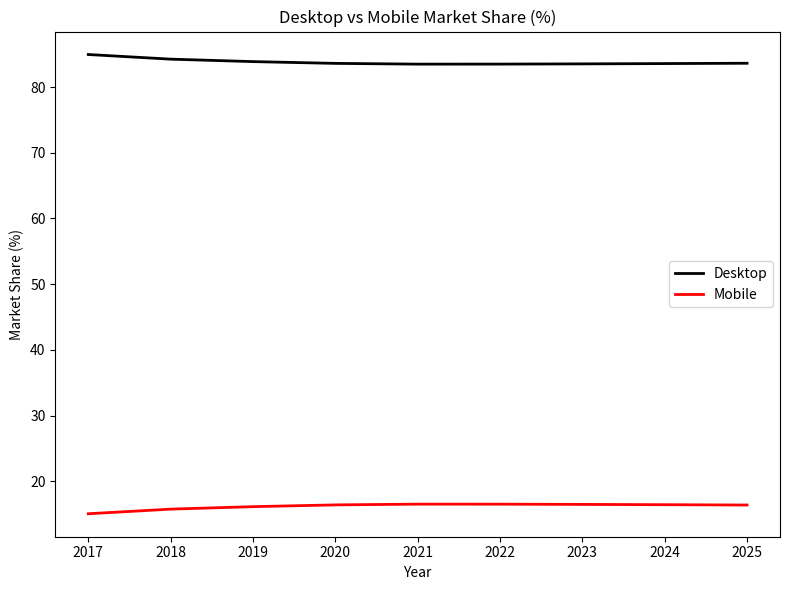

The Desktop series shows 131.5 at 2024. True or false?

False